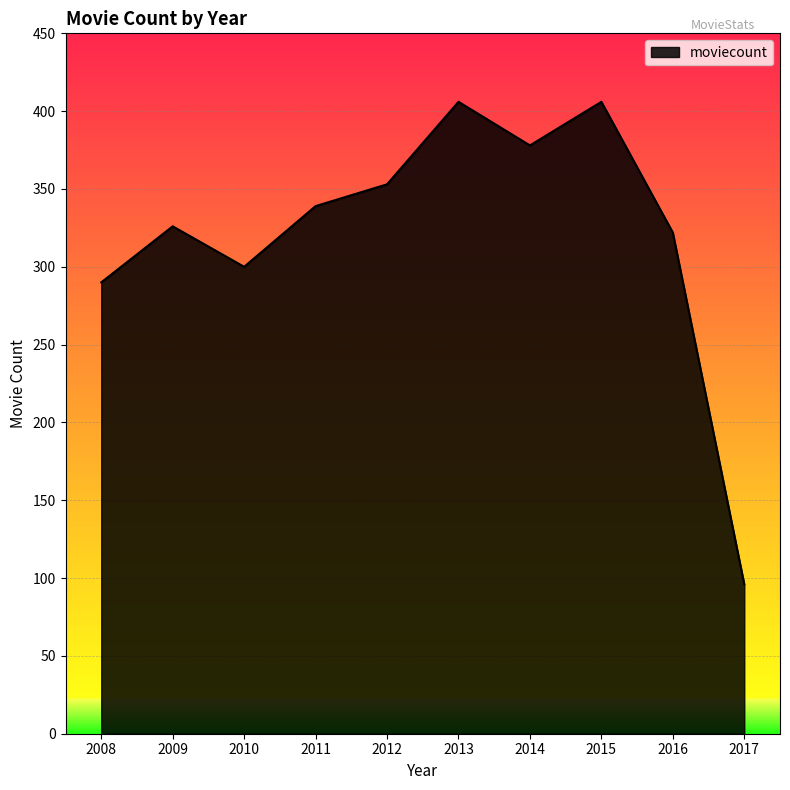

Approximately how many times larger is the value at 2011 compared to 2015?

0.8